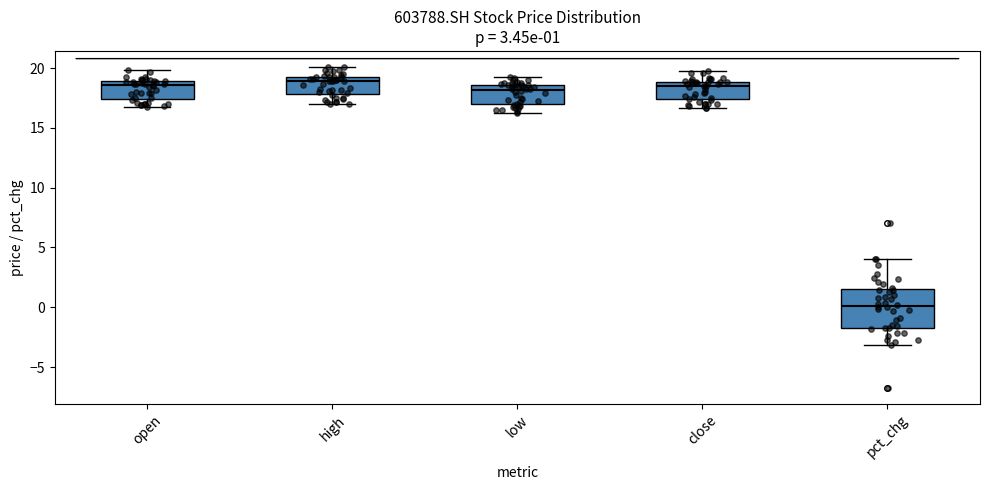

Which box is the tallest, from its lower edge to its upper edge?

pct_chg